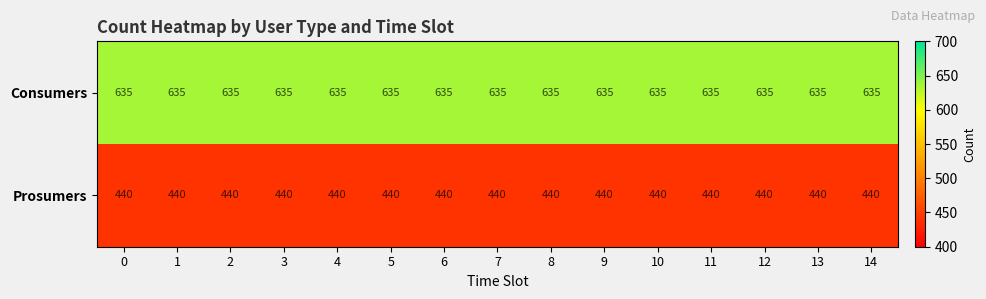

True or false: Prosumers has a value of 440 at 7.

True